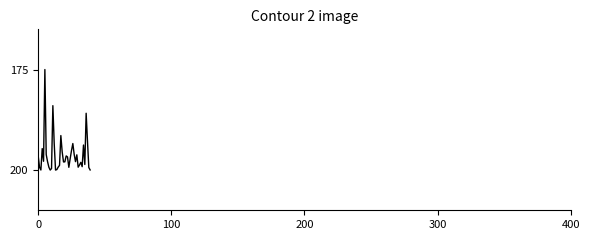

What is the difference between the maximum and minimum values?

25.0